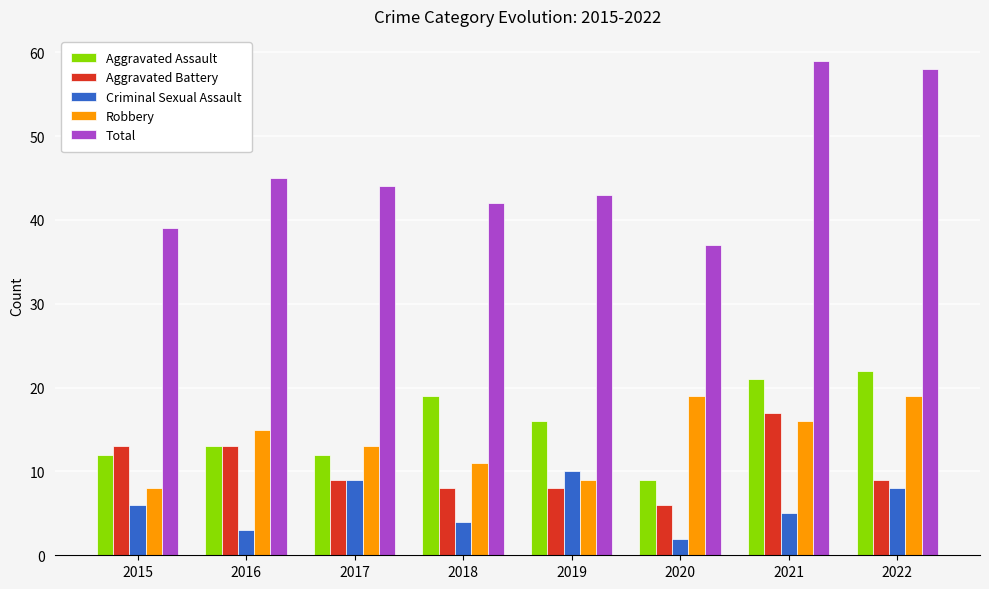

How many groups of bars are there?

8